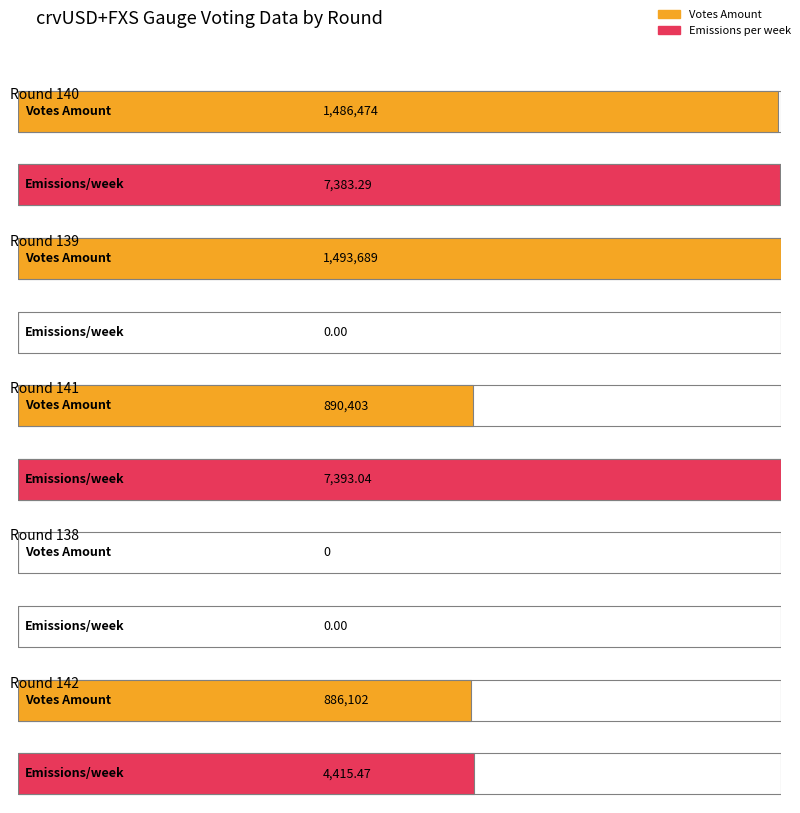

How many data points in Emissions per week are above 4415?

3